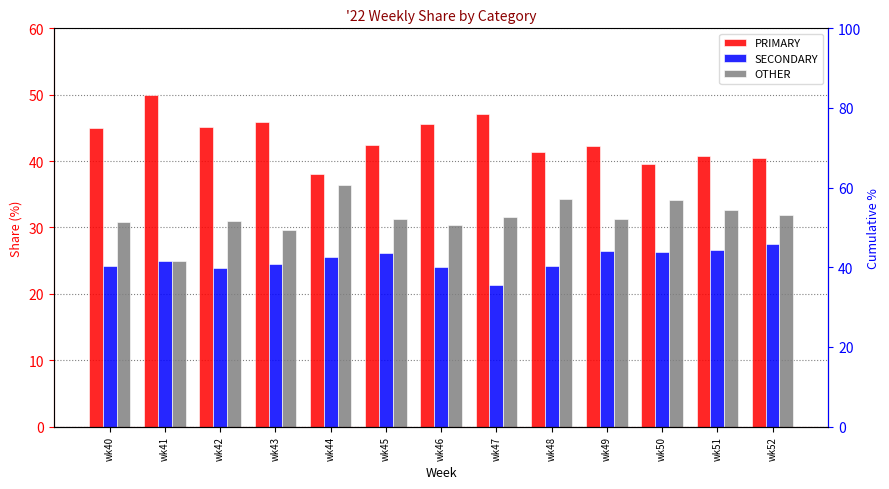

What is the difference between the OTHER values at wk41 and wk50?

9.1